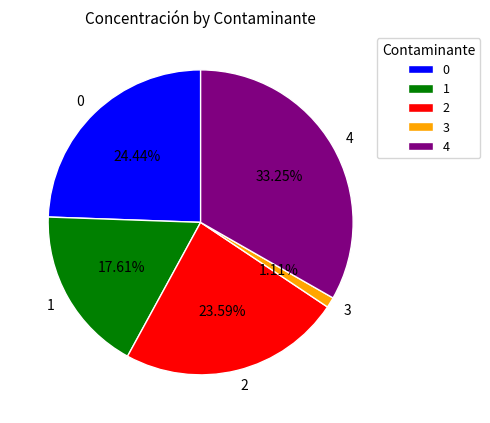

How many slices are in this pie chart?

5